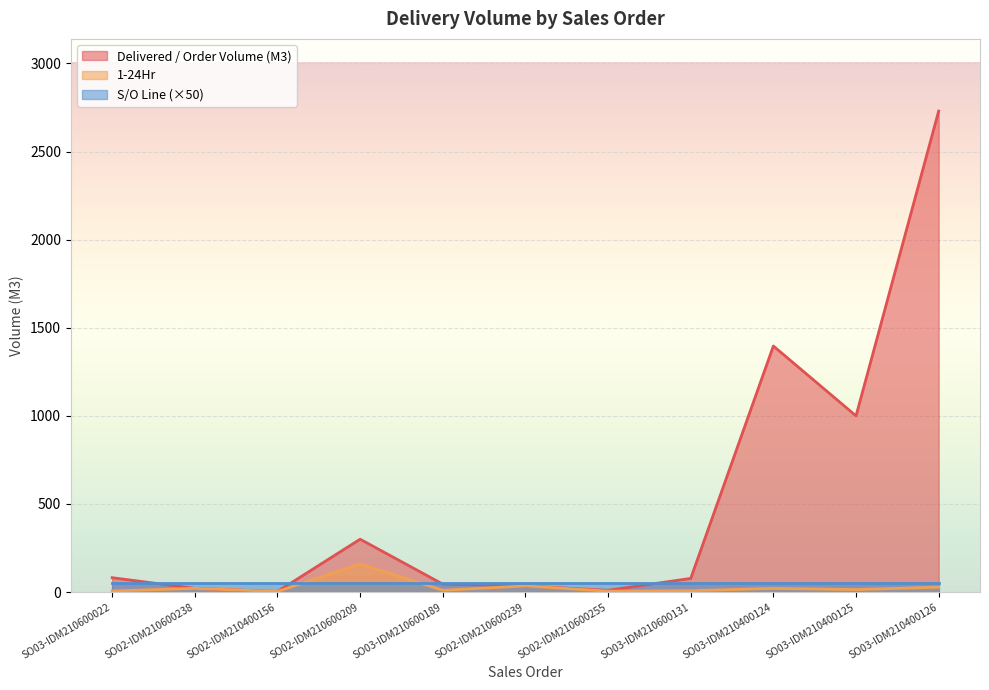

What is the maximum value shown in the chart?

2730.0